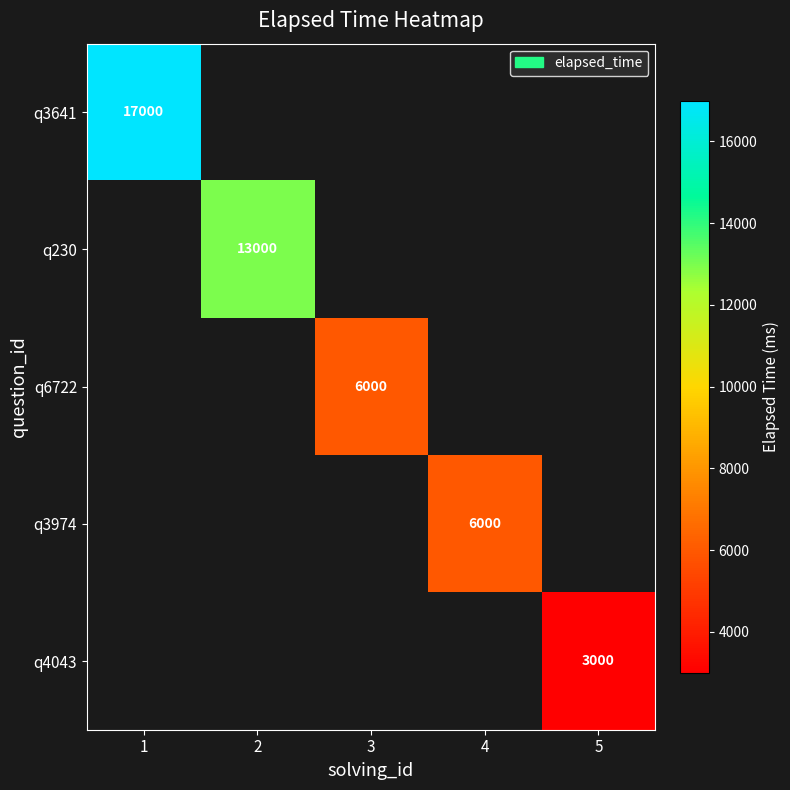

The q230 series shows 13000 at 2. True or false?

True